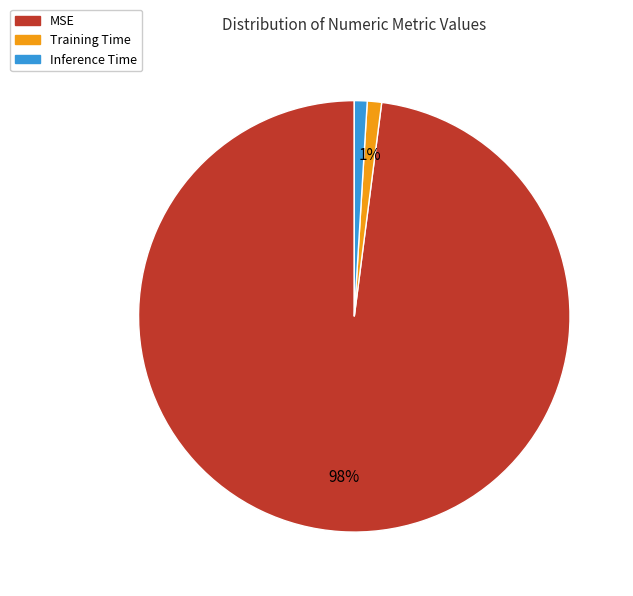

Is the sum of Training Time and MSE greater than half?

Yes